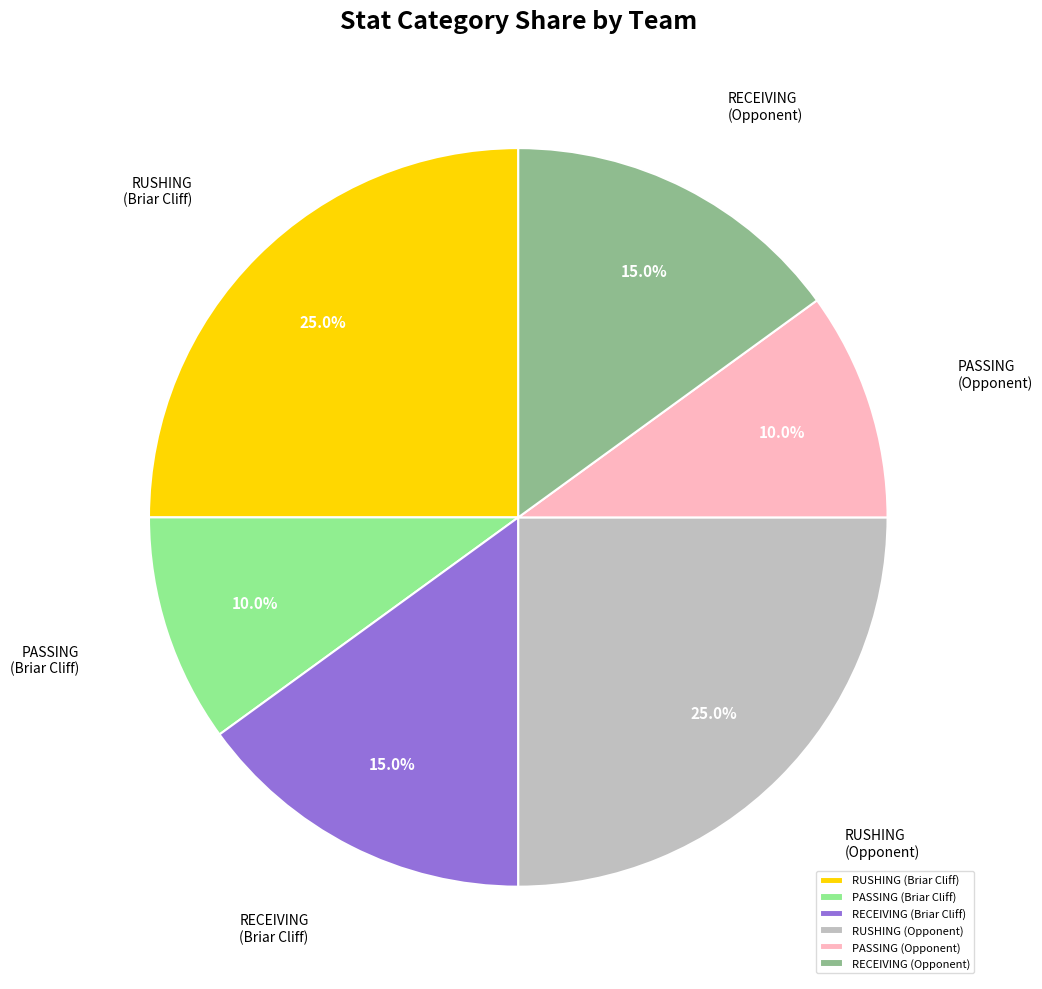

Is RUSHING (Opponent) the majority of the pie?

No